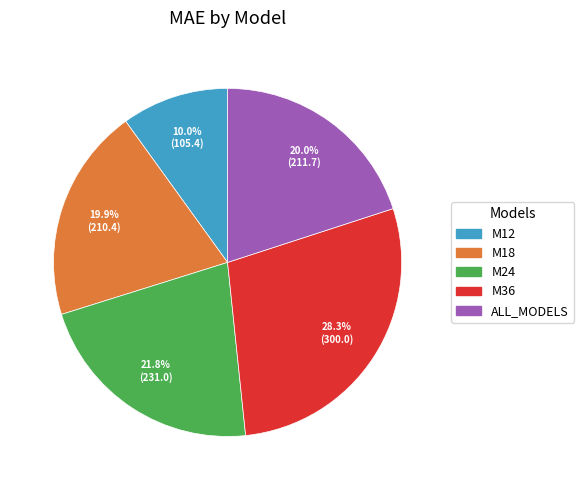

What percentage is the ALL_MODELS slice, to the nearest percent?

20%